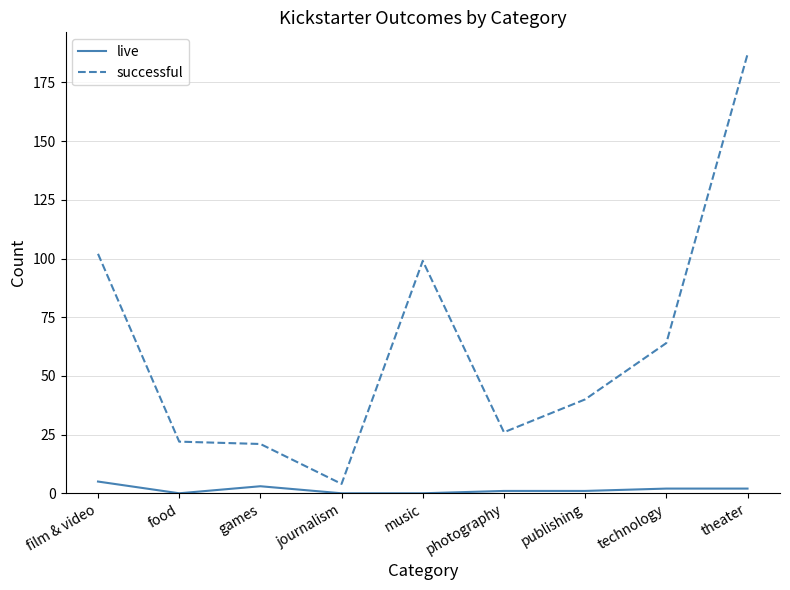

Which series has the widest spread of values?

successful